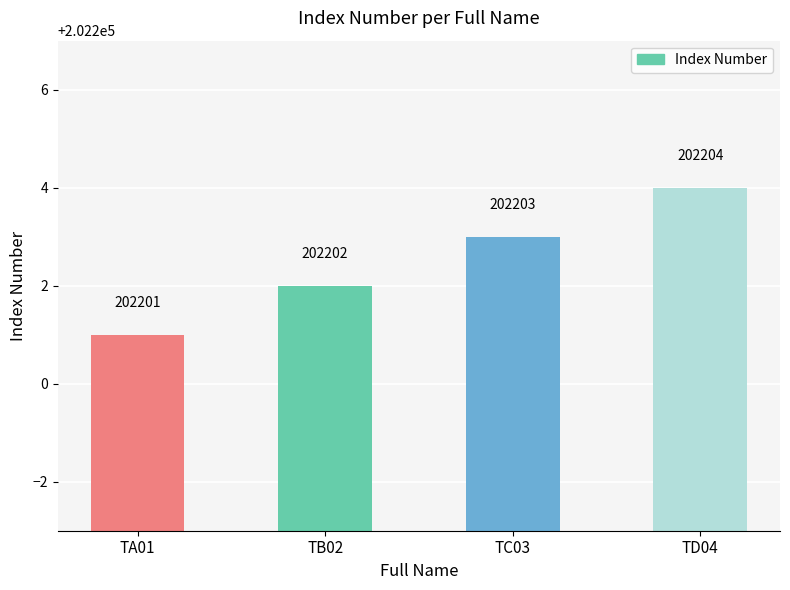

How many data points does each series have?

4